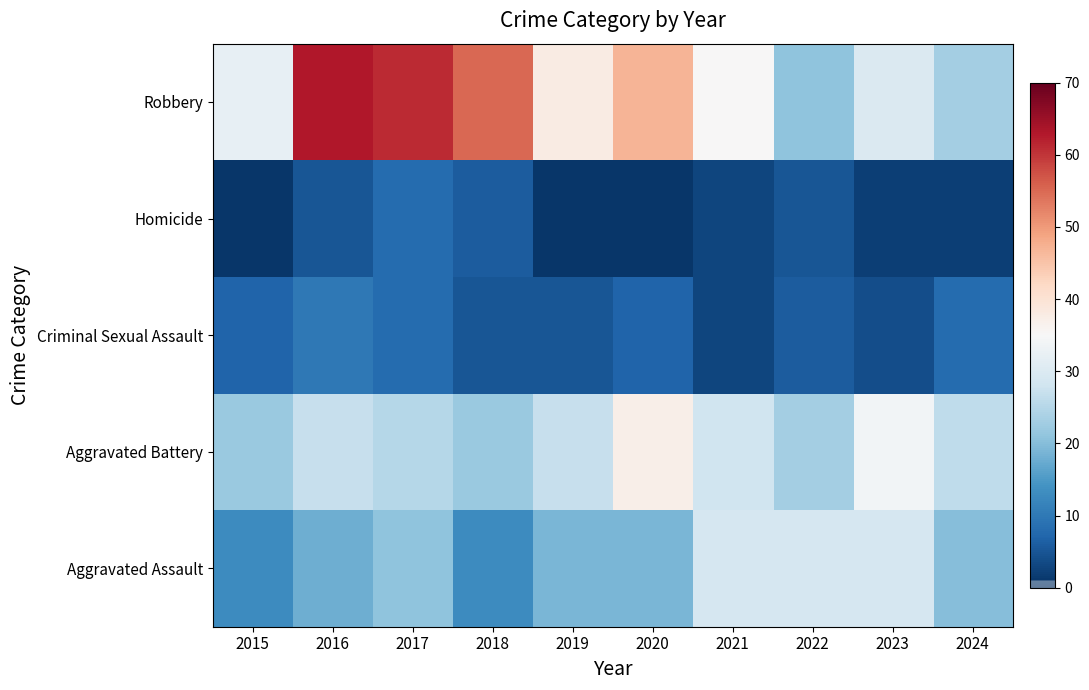

At how many categories does at least one series exceed 52?

3